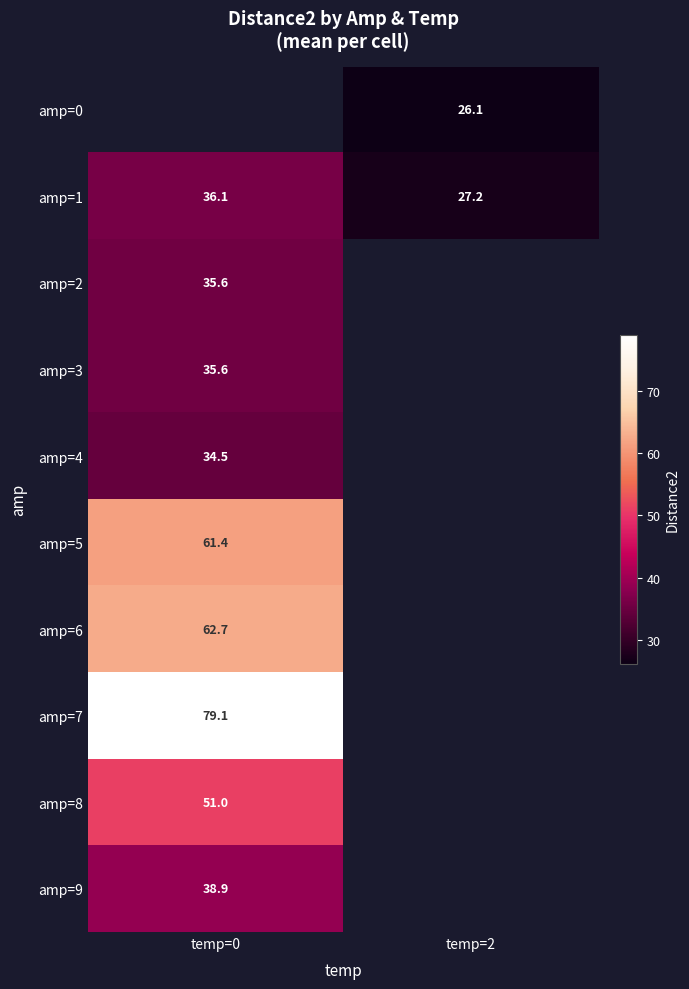

The amp=4 series shows 34.5 at temp=0. True or false?

True